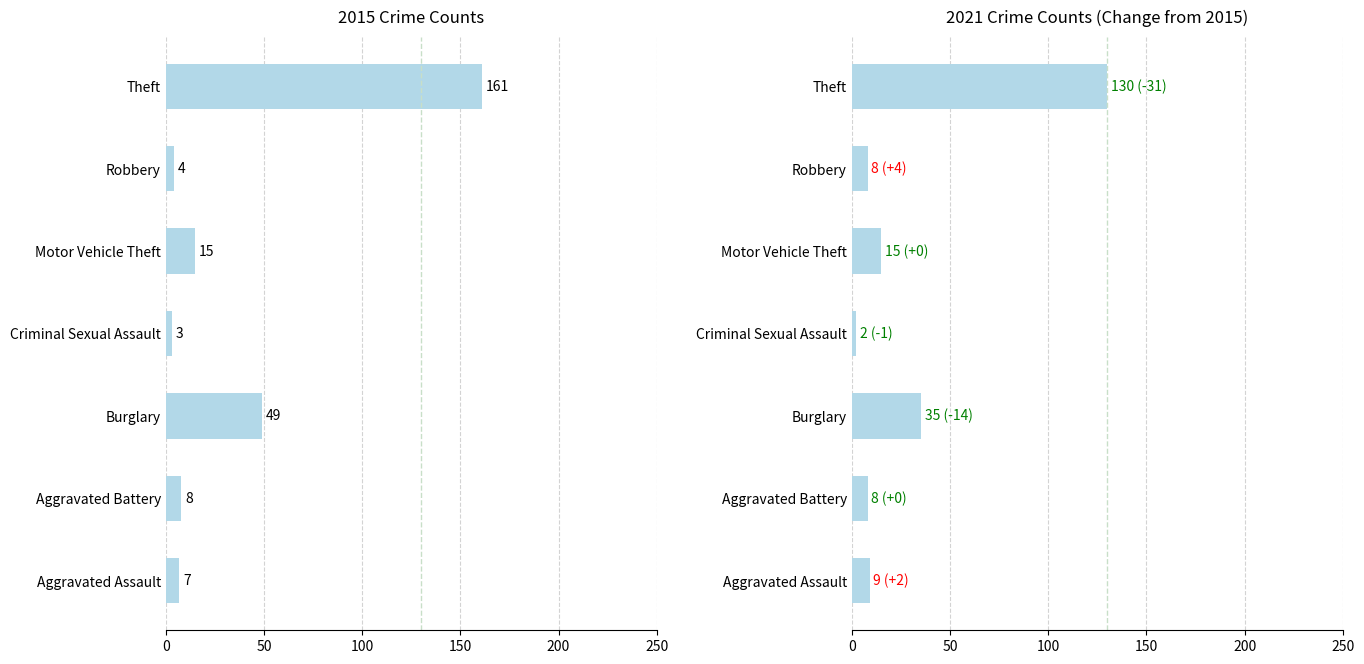

Which series has the widest spread of values?

2015